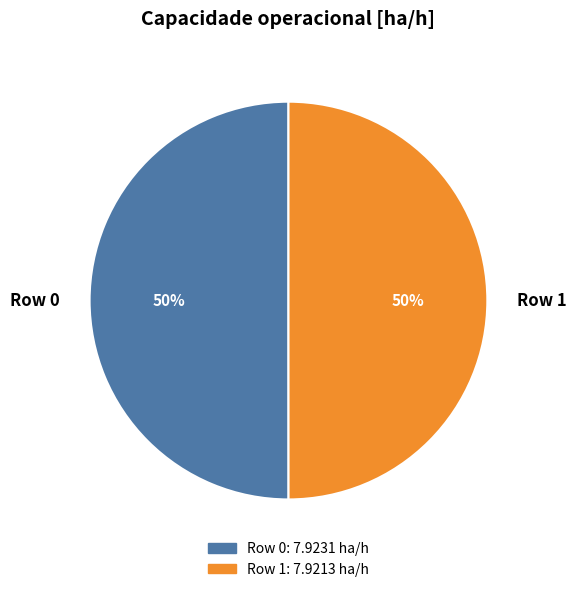

Do Row 0 and Row 1 together represent more than half of the pie?

Yes